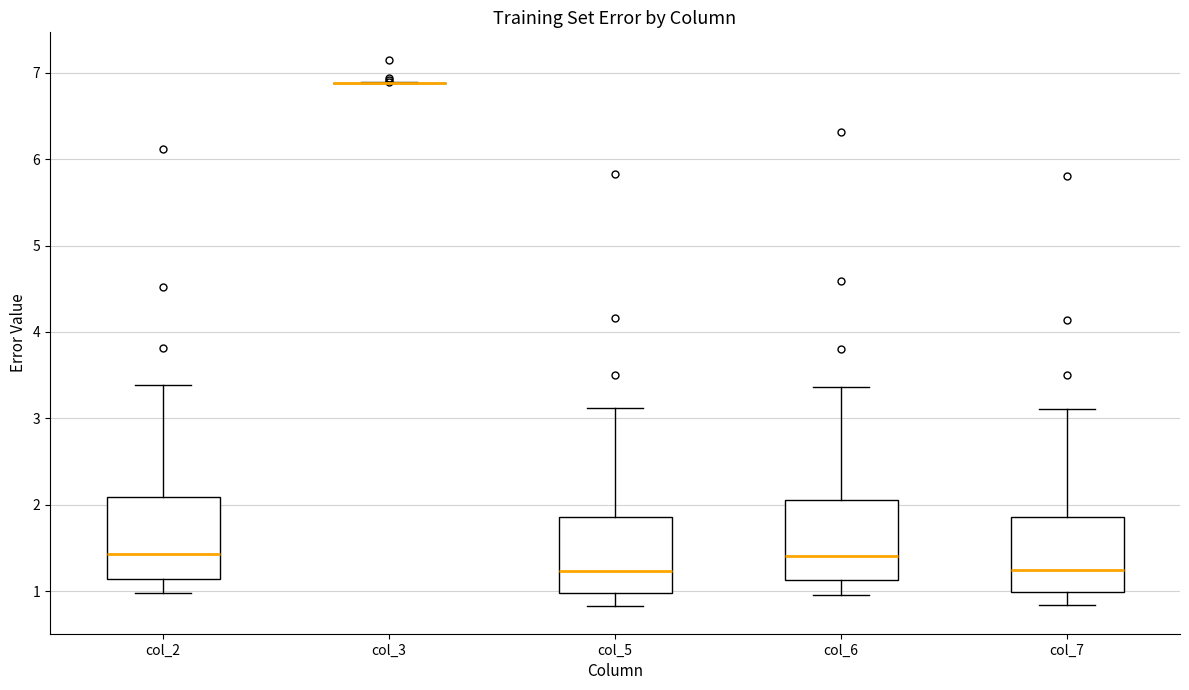

Reading left to right, transcribe this box plot: for each box, give where its median line is, the range the box spans, and where its two whiskers end, as read against the y-axis. The values are not printed on the chart, so give them approximately, as read against the axis.

col_2: median 1.4, box 1.1 to 2.1, whiskers 1.0 to 3.4
col_3: box collapsed to a line at 6.9, whiskers 6.9 to 6.9
col_5: median 1.2, box 1.0 to 1.9, whiskers 0.8 to 3.1
col_6: median 1.4, box 1.1 to 2.1, whiskers 1.0 to 3.4
col_7: median 1.2, box 1.0 to 1.9, whiskers 0.8 to 3.1